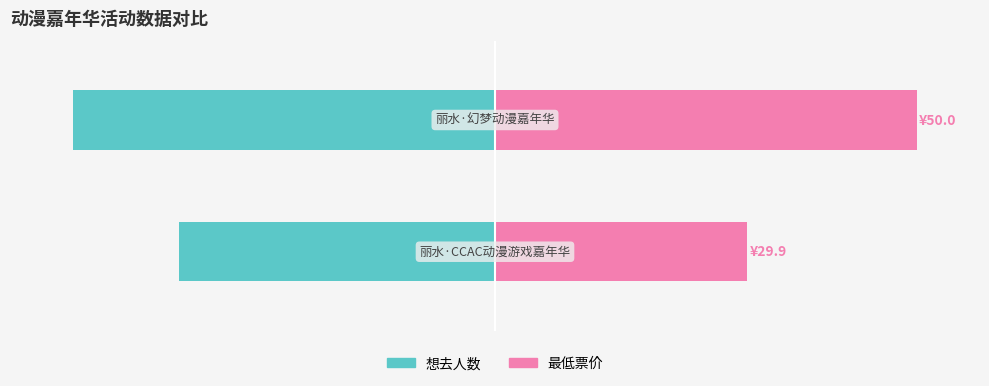

Which series has the widest spread of values?

最低票价